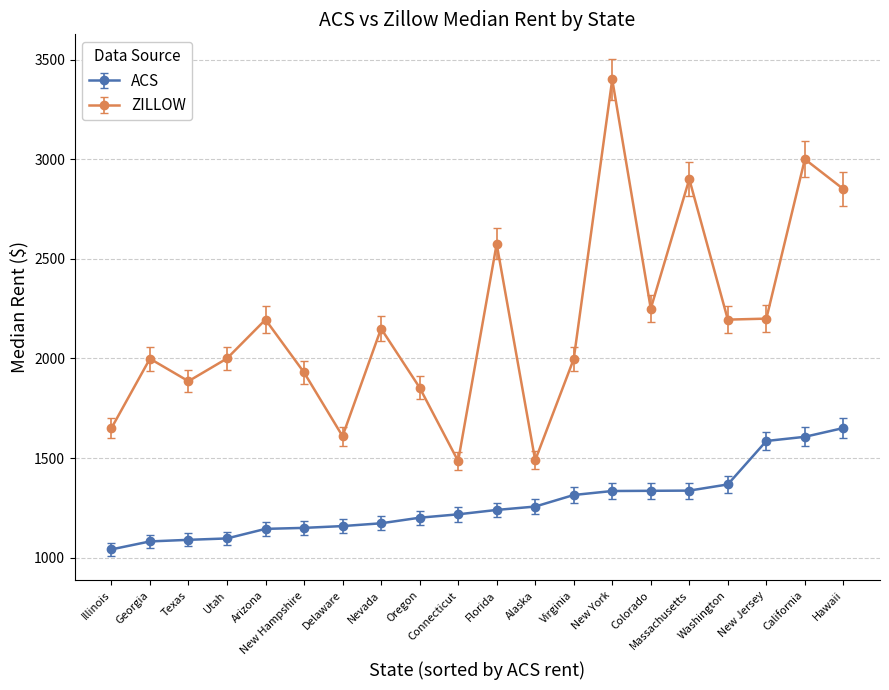

The value of ZILLOW at Florida is 1043. True or false?

False